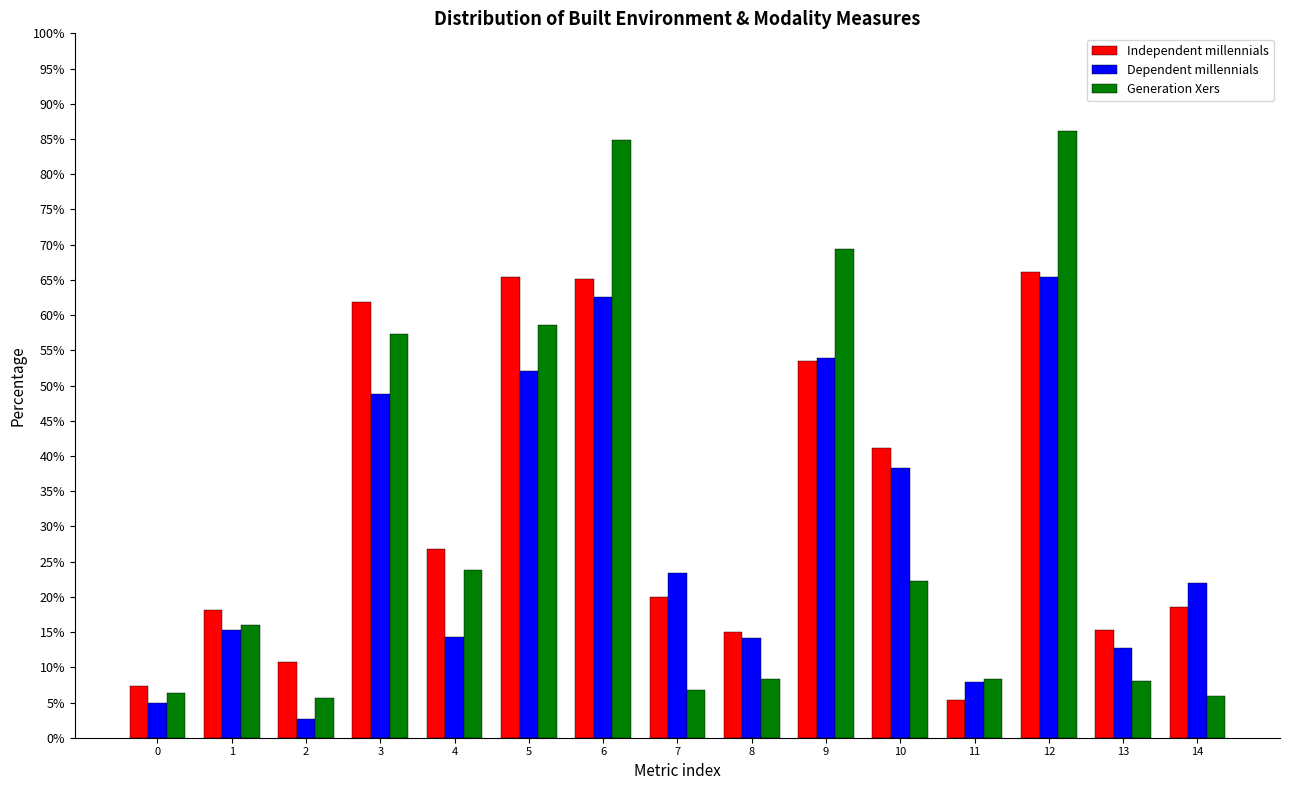

Which series changed the most between 1 and 9?

Generation Xers